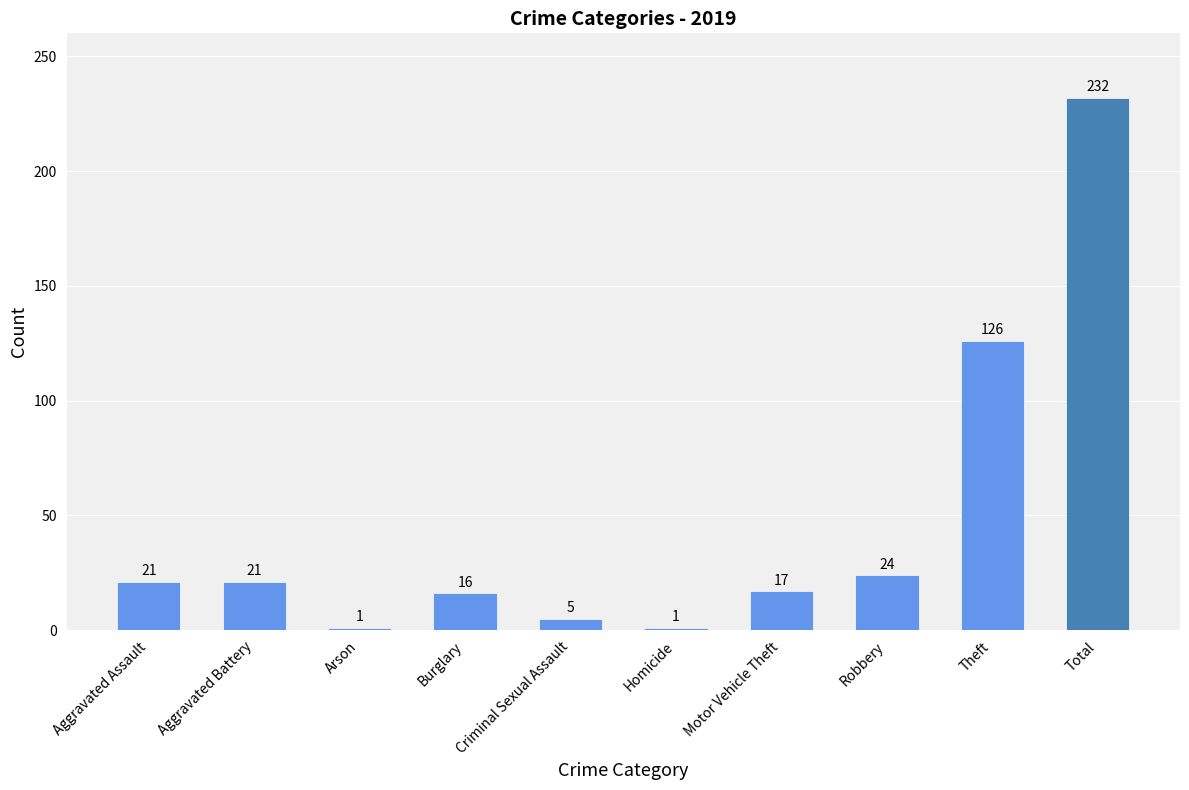

Which label corresponds to the largest value in the chart?

Total